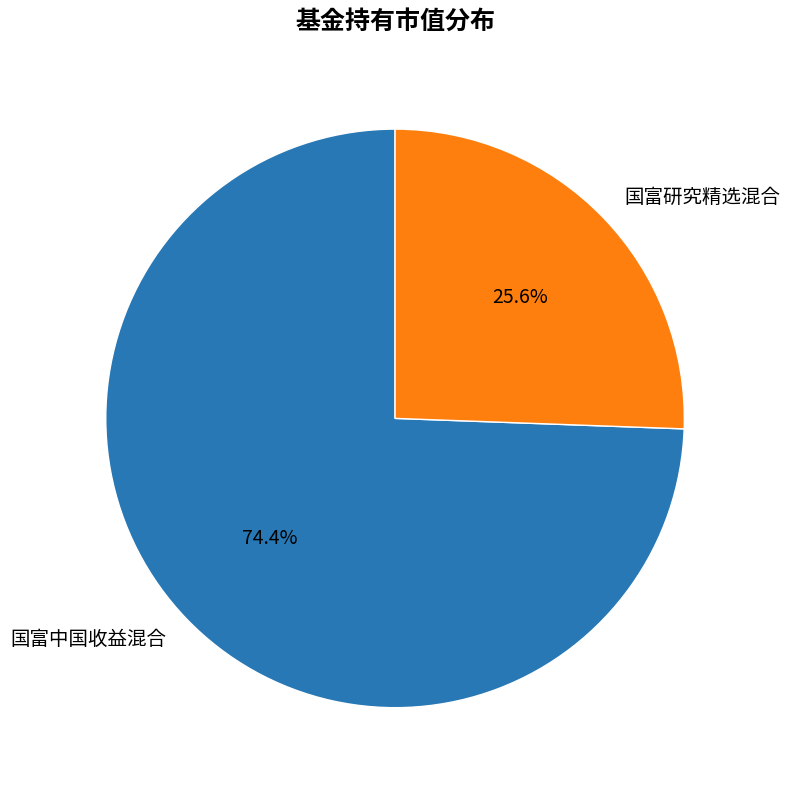

How much of the chart is everything except 国富研究精选混合?

74.4%